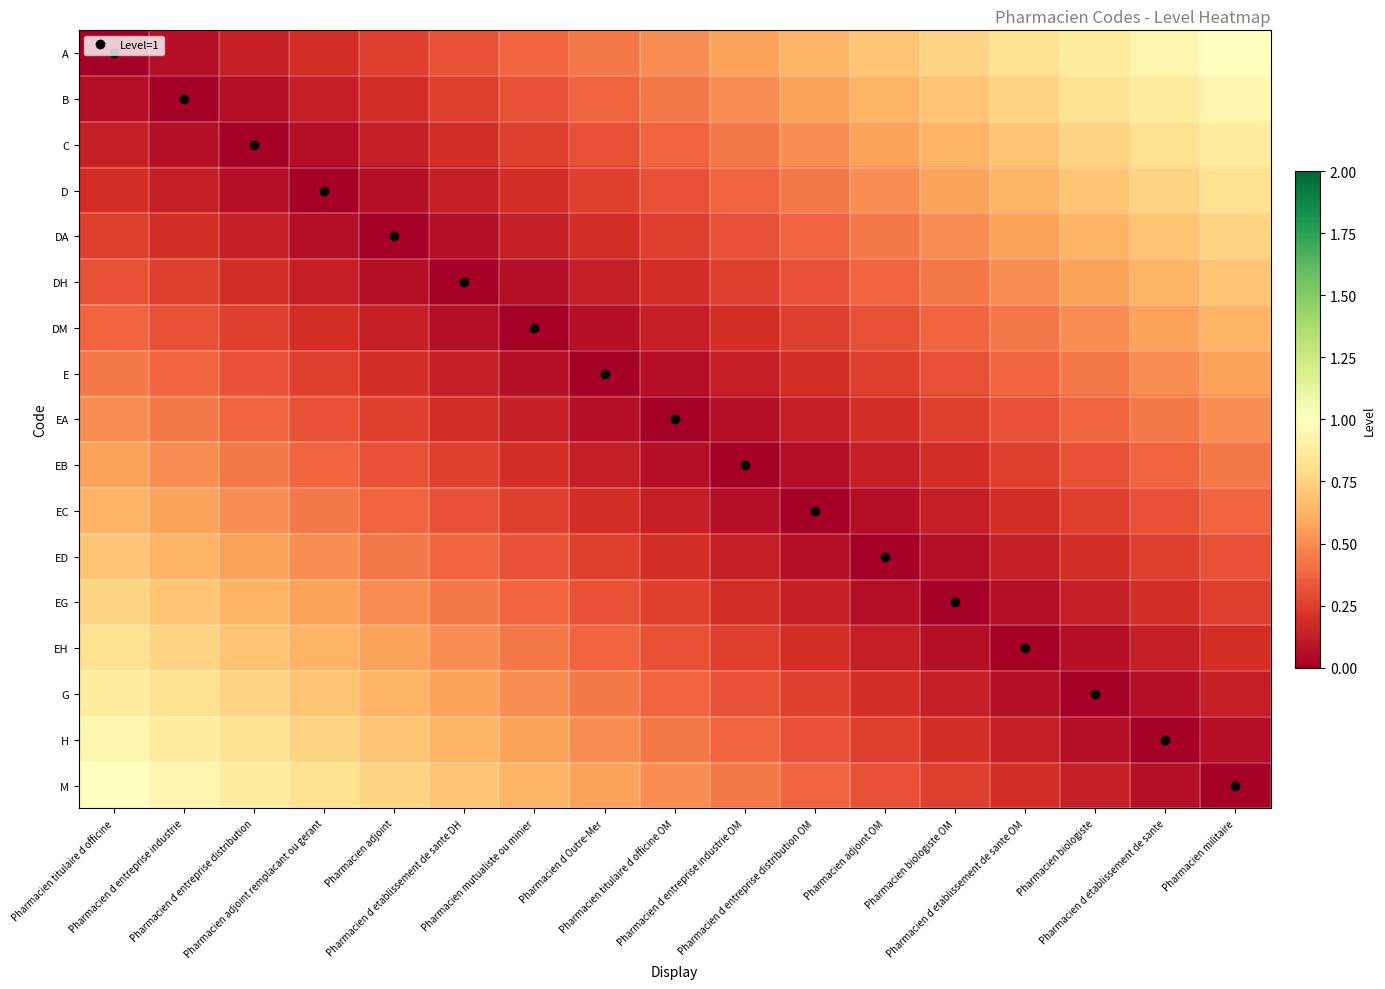

At how many categories does at least one series exceed 0?

17